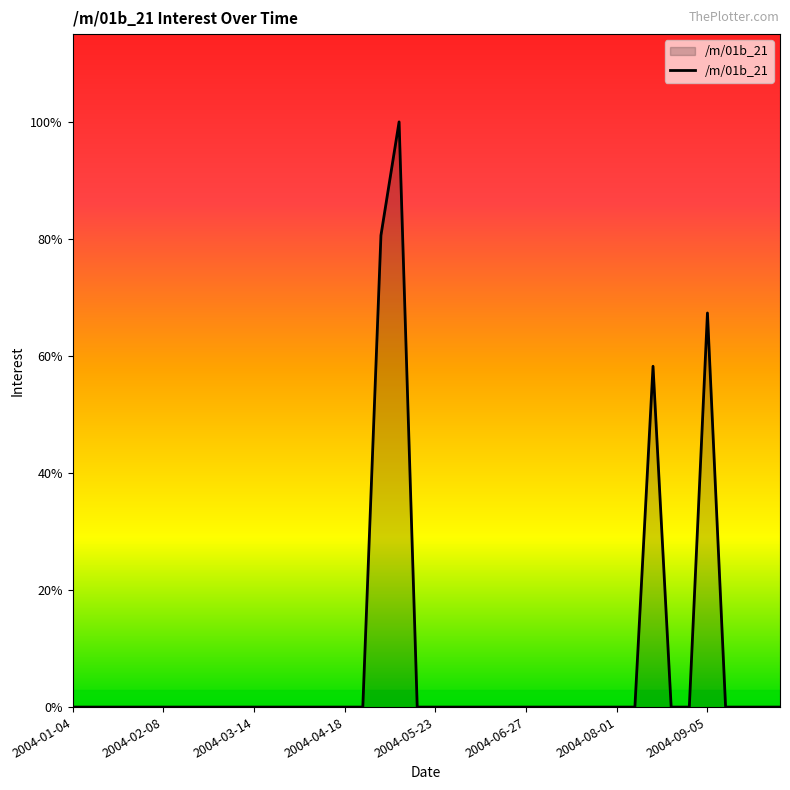

Does the chart display data point markers on the line(s)?

No